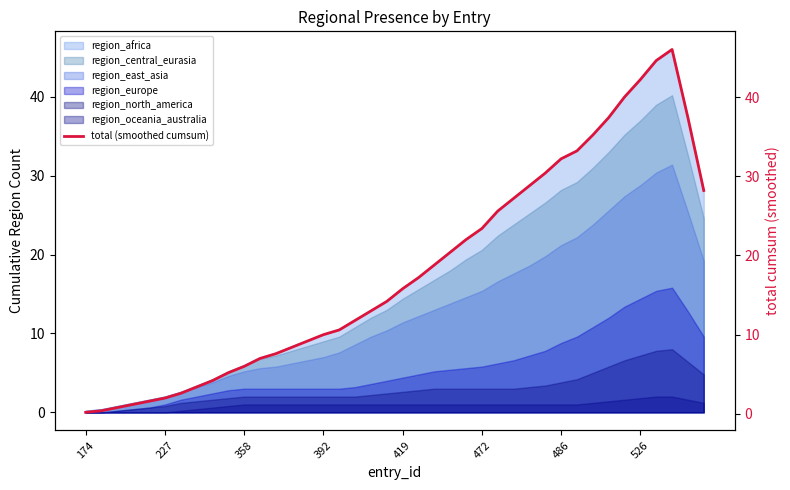

What is the maximum value shown in the chart?

46.0